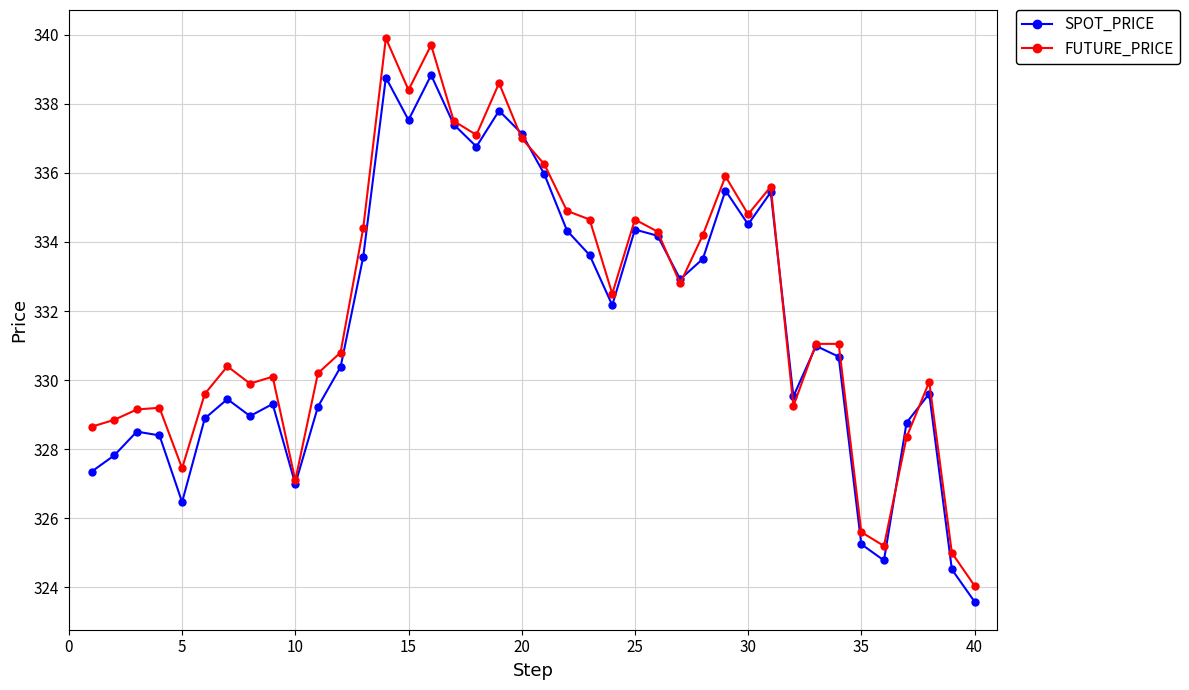

What is the maximum value shown in the chart?

339.9